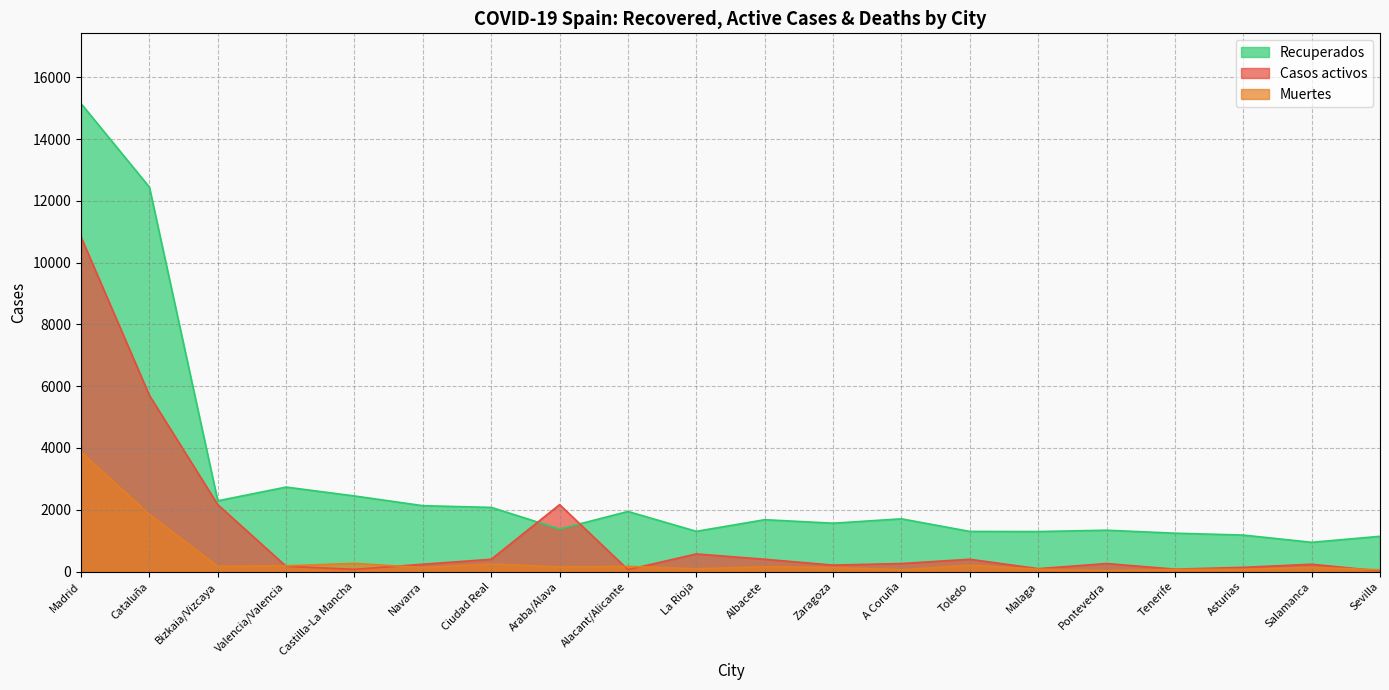

What is the total value across all series at La Rioja?

1960